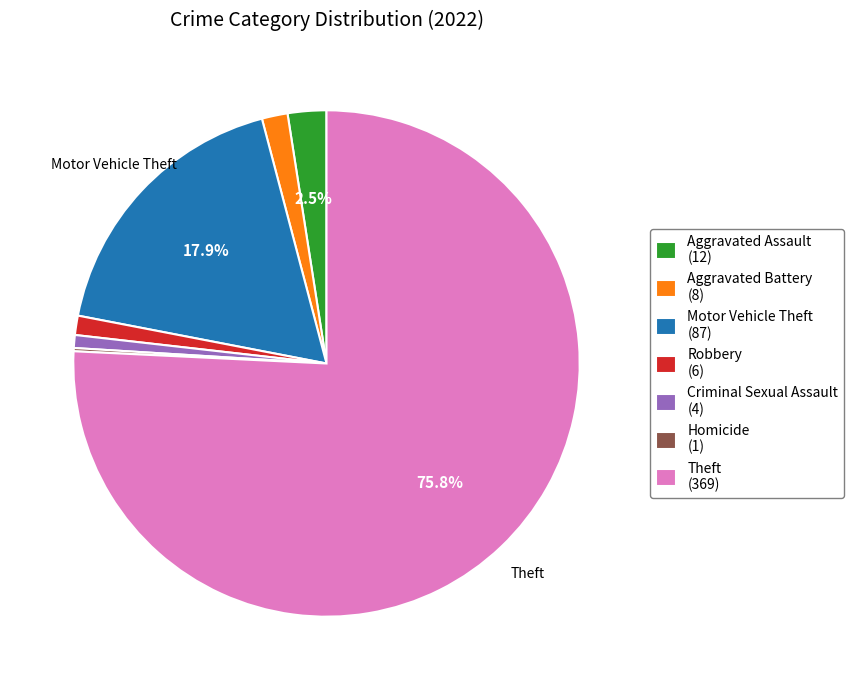

Is there a majority slice in this chart?

Yes